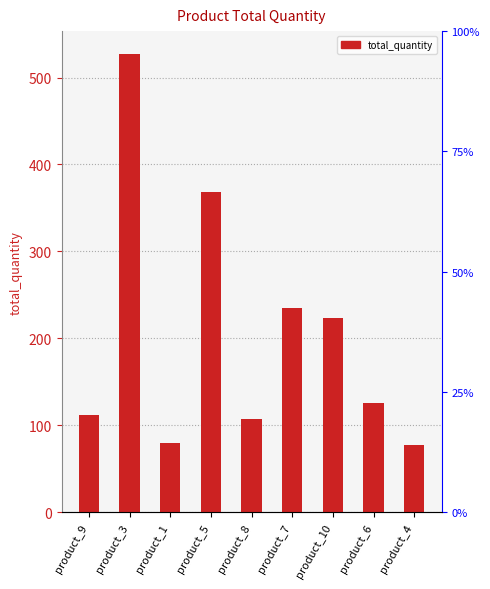

Reading left to right, what are all the values shown in this chart?

112	527	80	368	107	235	224	126	77